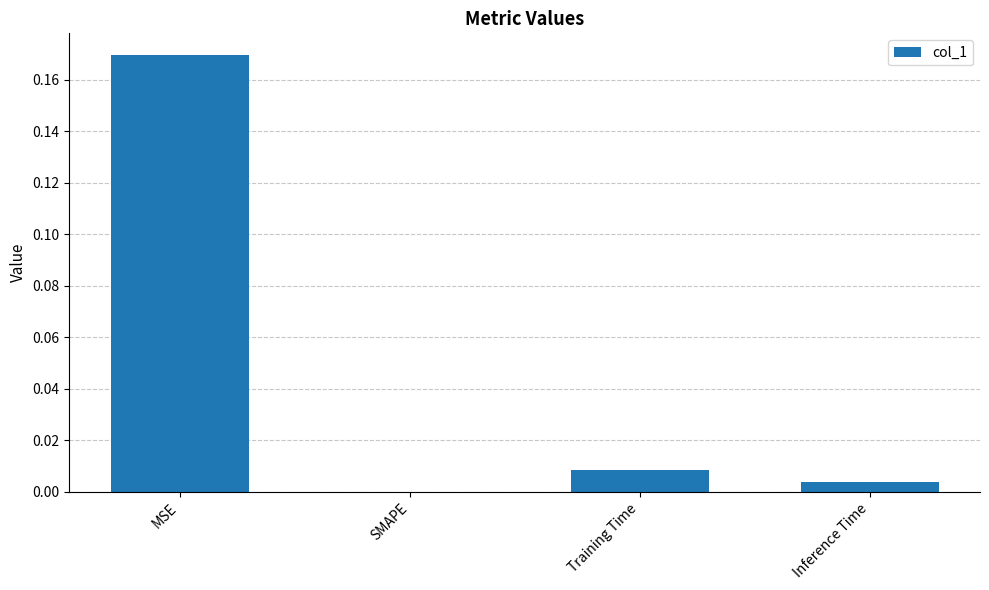

The chart shows a value of 0.0 at Inference Time. True or false?

True